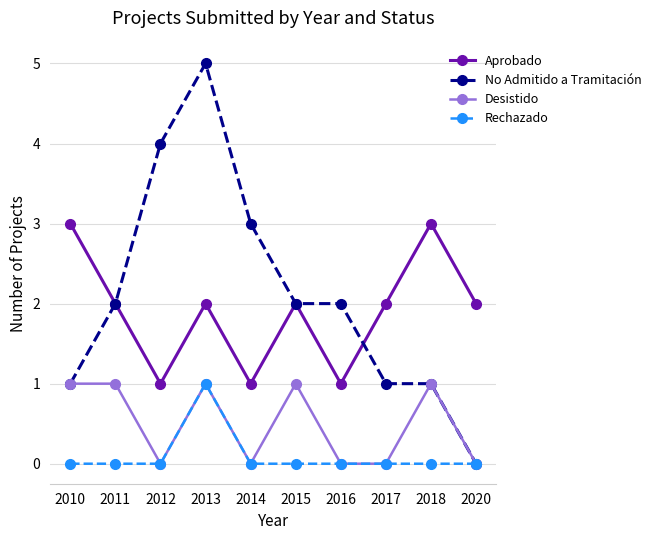

What are all the series names shown in the legend?

Aprobado, No Admitido a Tramitación, Desistido, Rechazado